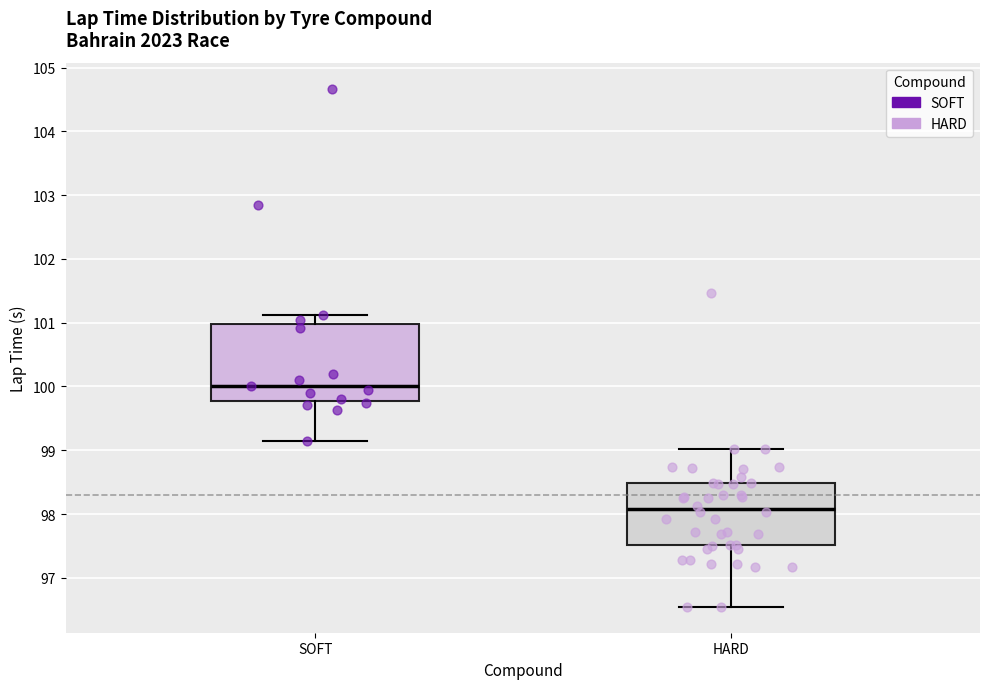

Which box has the lowest median line?

HARD